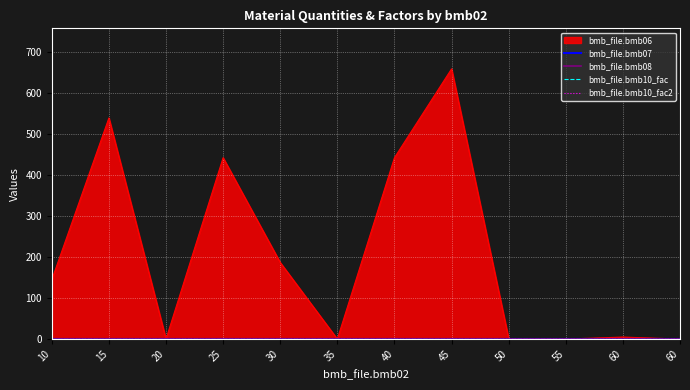

Which category has the lowest value in the bmb_file.bmb07 series?

10